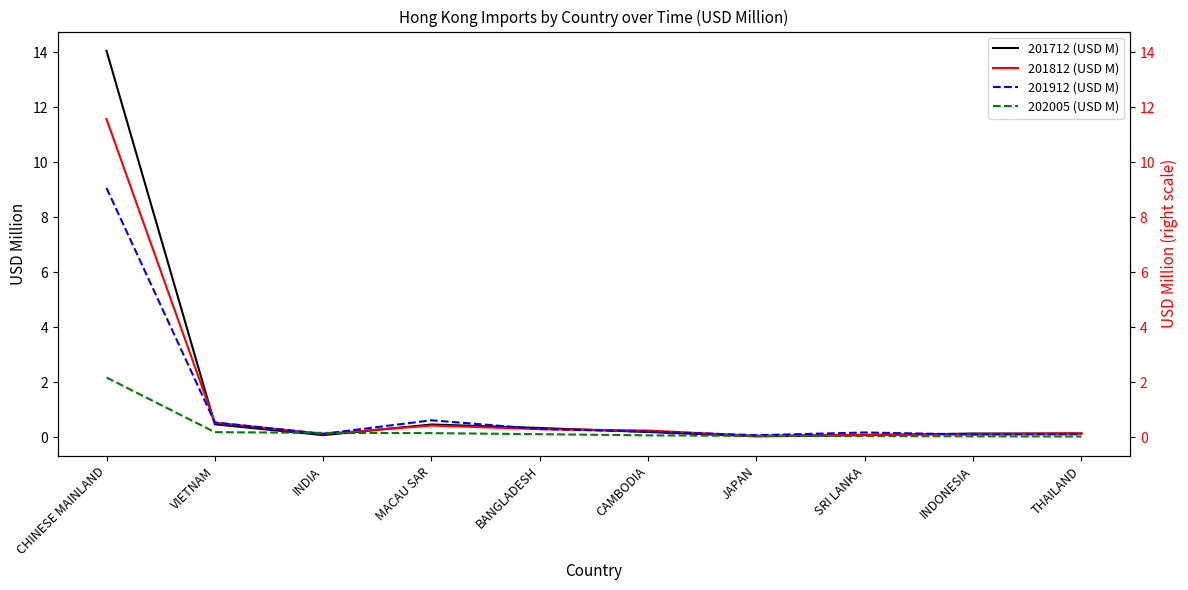

Reading left to right, transcribe all the data shown in this chart.

201712 (USD M): 14.0	0.5	0.1	0.5	0.3	0.2	0.0	0.1	0.1	0.1
201812 (USD M): 11.6	0.5	0.1	0.4	0.3	0.2	0.0	0.1	0.1	0.1
201912 (USD M): 9.1	0.5	0.1	0.6	0.3	0.2	0.1	0.2	0.1	0.1
202005 (USD M): 2.2	0.2	0.2	0.1	0.1	0.1	0.0	0.0	0.0	0.0